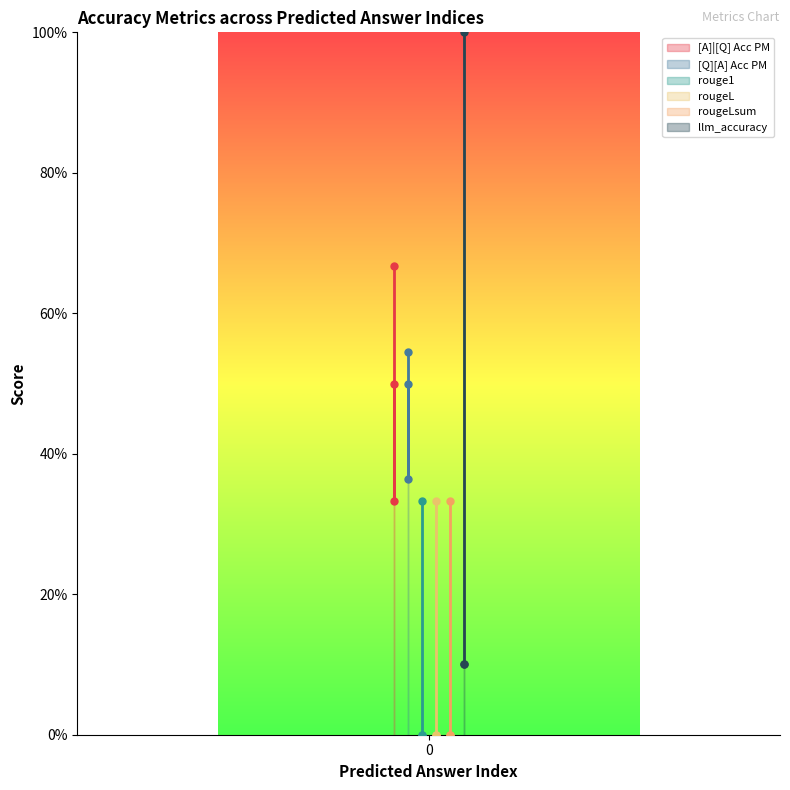

Which series has the widest spread of values?

llm_accuracy